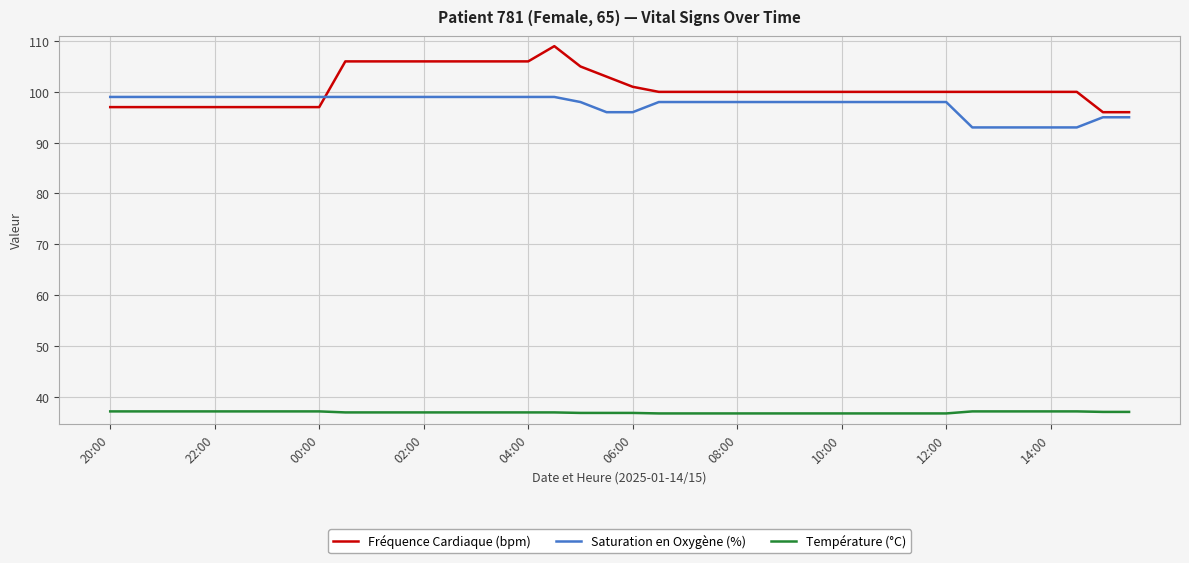

What is the smallest value displayed?

36.7